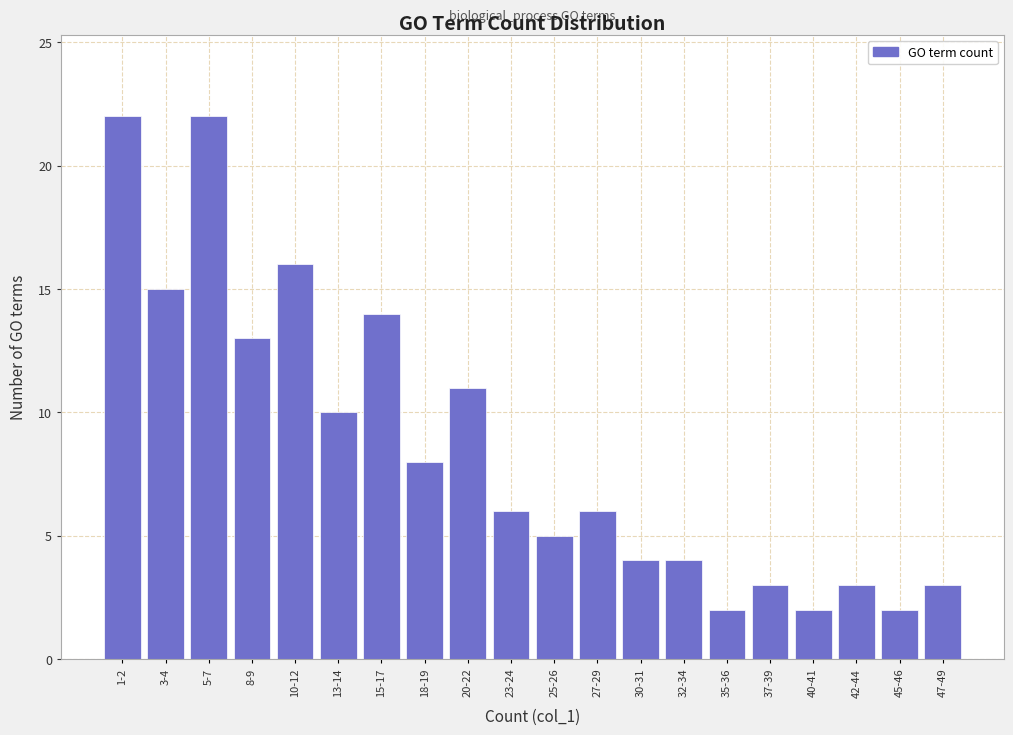

Reading left to right, extract all data points from this chart.

22	15	22	13	16	10	14	8	11	6	5	6	4	4	2	3	2	3	2	3